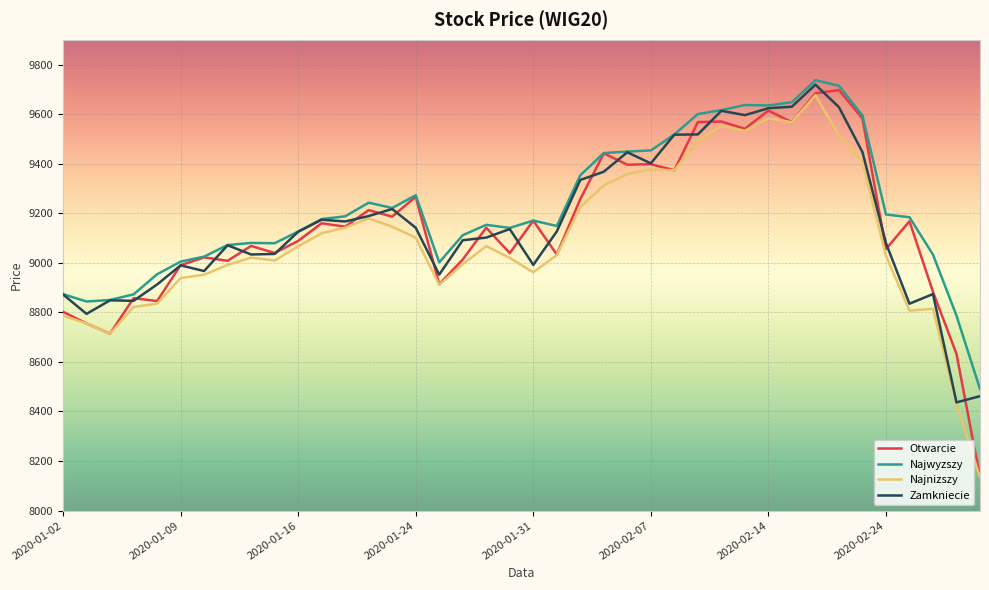

Which series has the widest spread of values?

Otwarcie